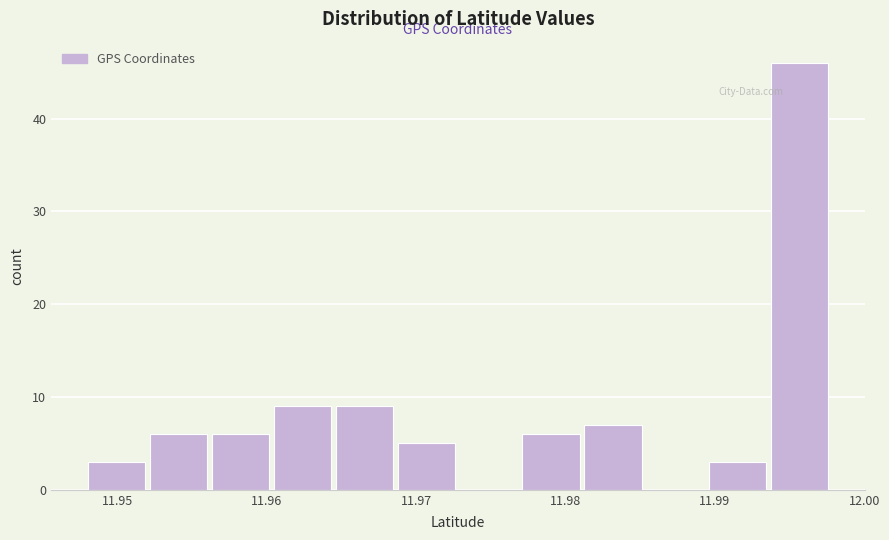

What is the height of the bar covering 11.960 to 11.964 on the x-axis? Neither the bar edges nor the heights are printed on the chart, so give them approximately, as read against the axes.

9